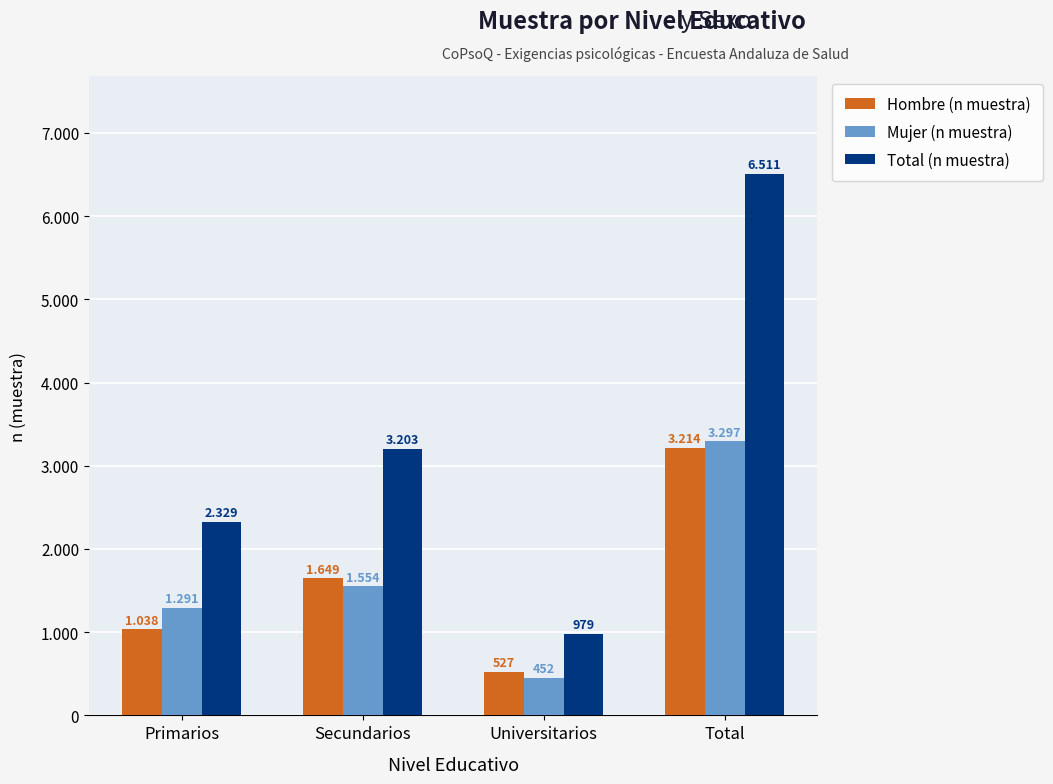

Is the value of Hombre (n muestra) at Primarios greater than the value of Mujer (n muestra) at Universitarios?

Yes